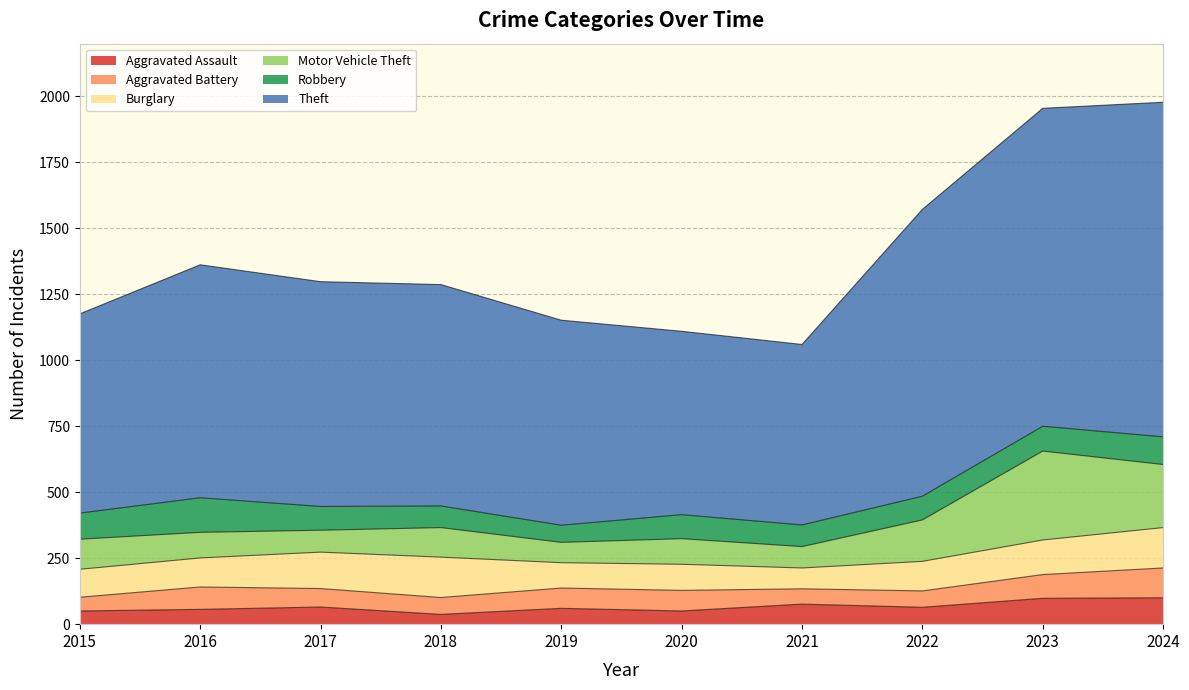

Which series changed the most between 2017 and 2022?

Theft